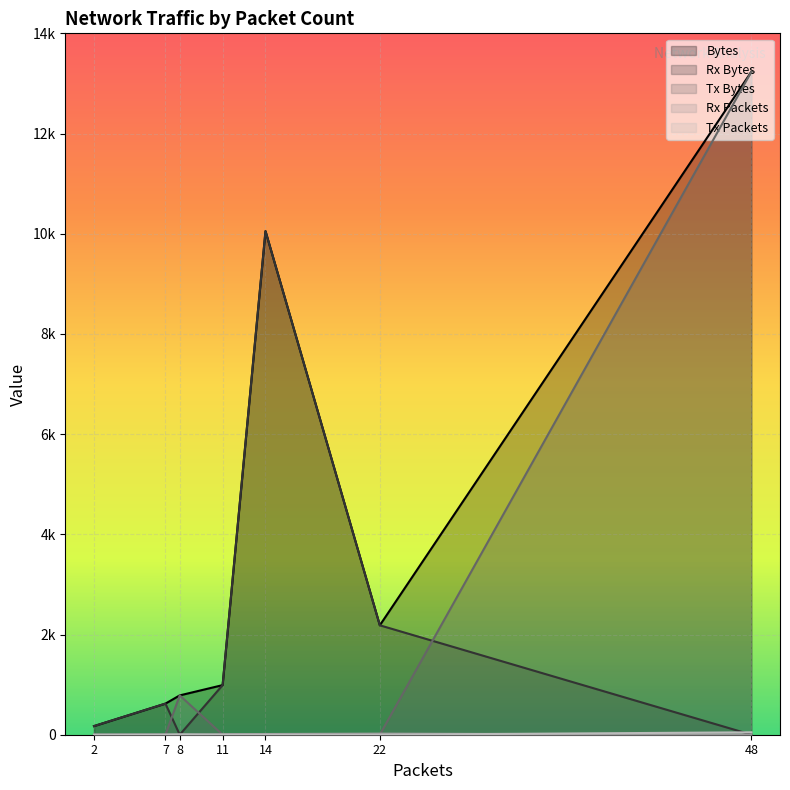

What is the average value of the Rx Packets series?

8